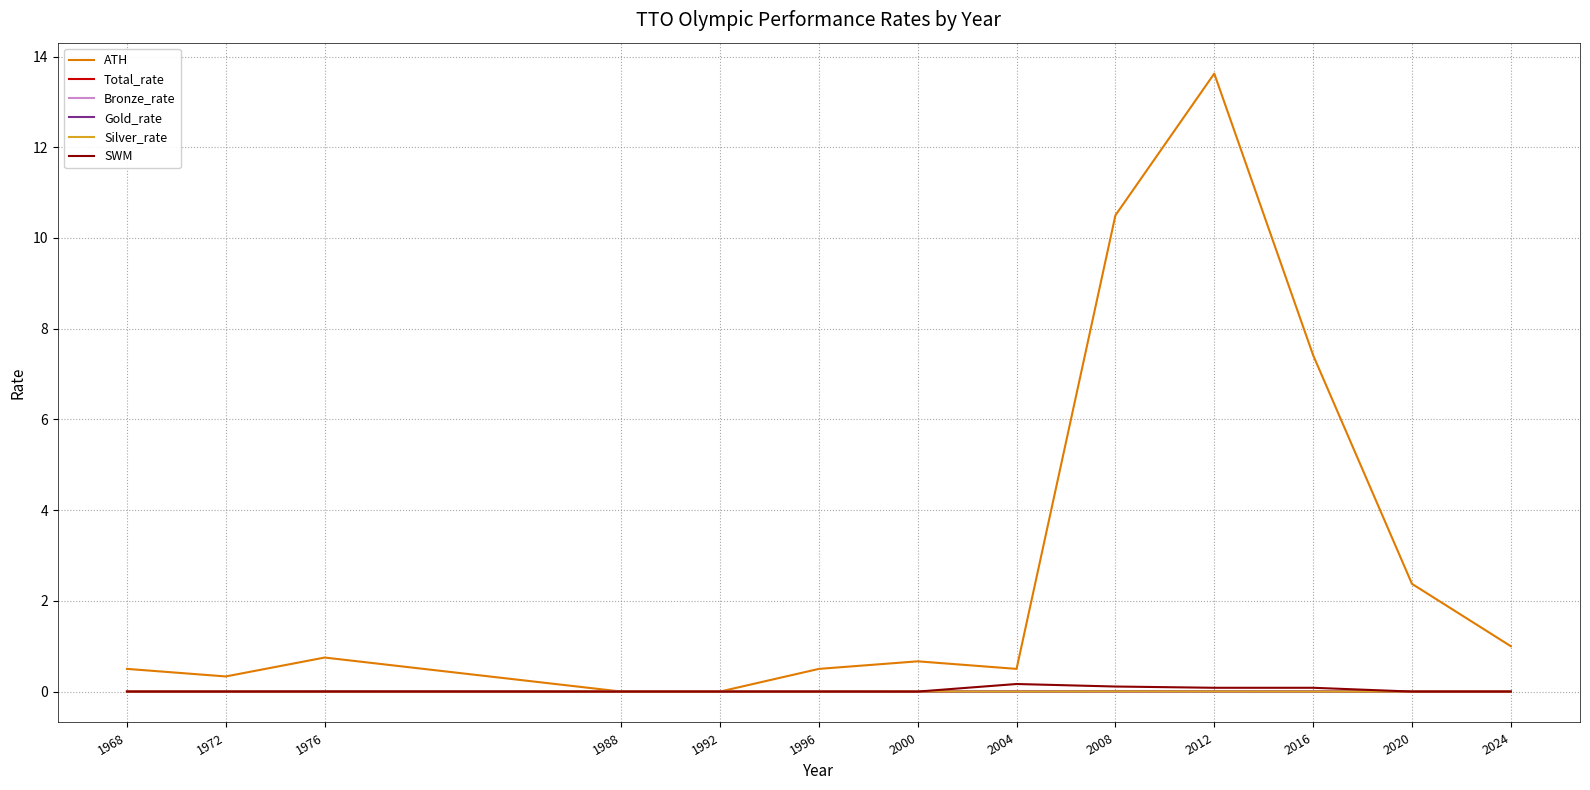

Which series has the largest total across all categories?

ATH